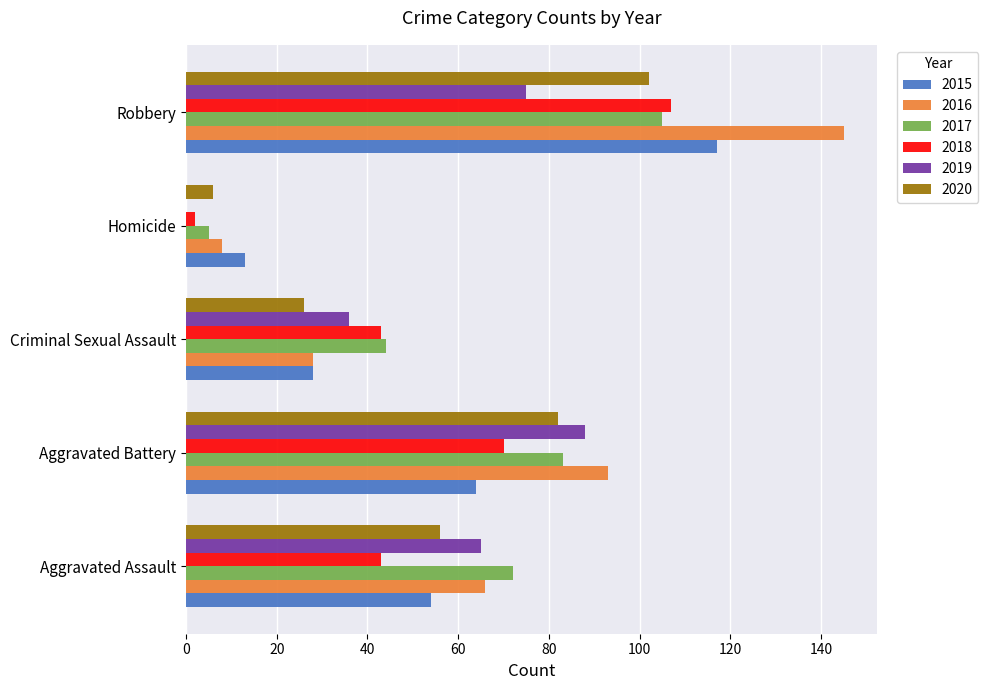

The value of 2020 at Criminal Sexual Assault is 34. True or false?

False